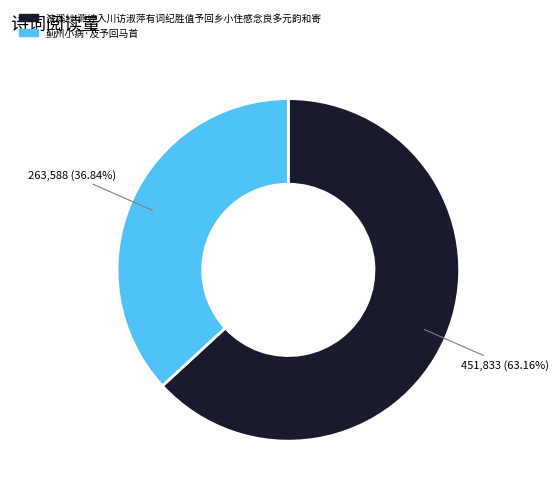

What is the ratio of the value at 浣溪纱 燕婷入川访淑萍有词纪胜值予回乡小住感念良多元韵和寄 to the value at 蓟州小病·及予回马首?

1.7